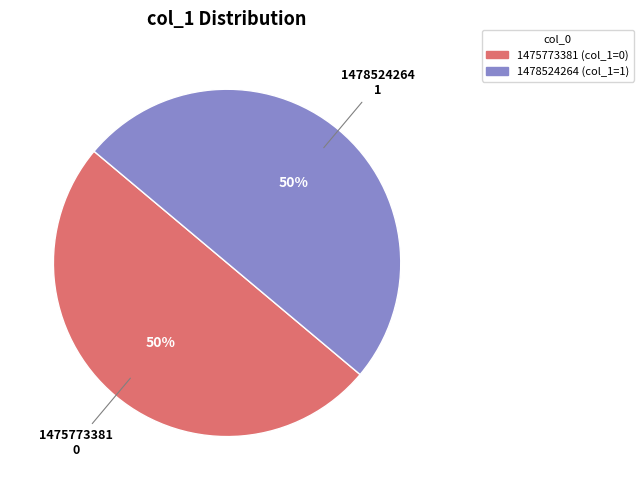

The 1475773381 slice represents 50% of the pie. True or false?

True